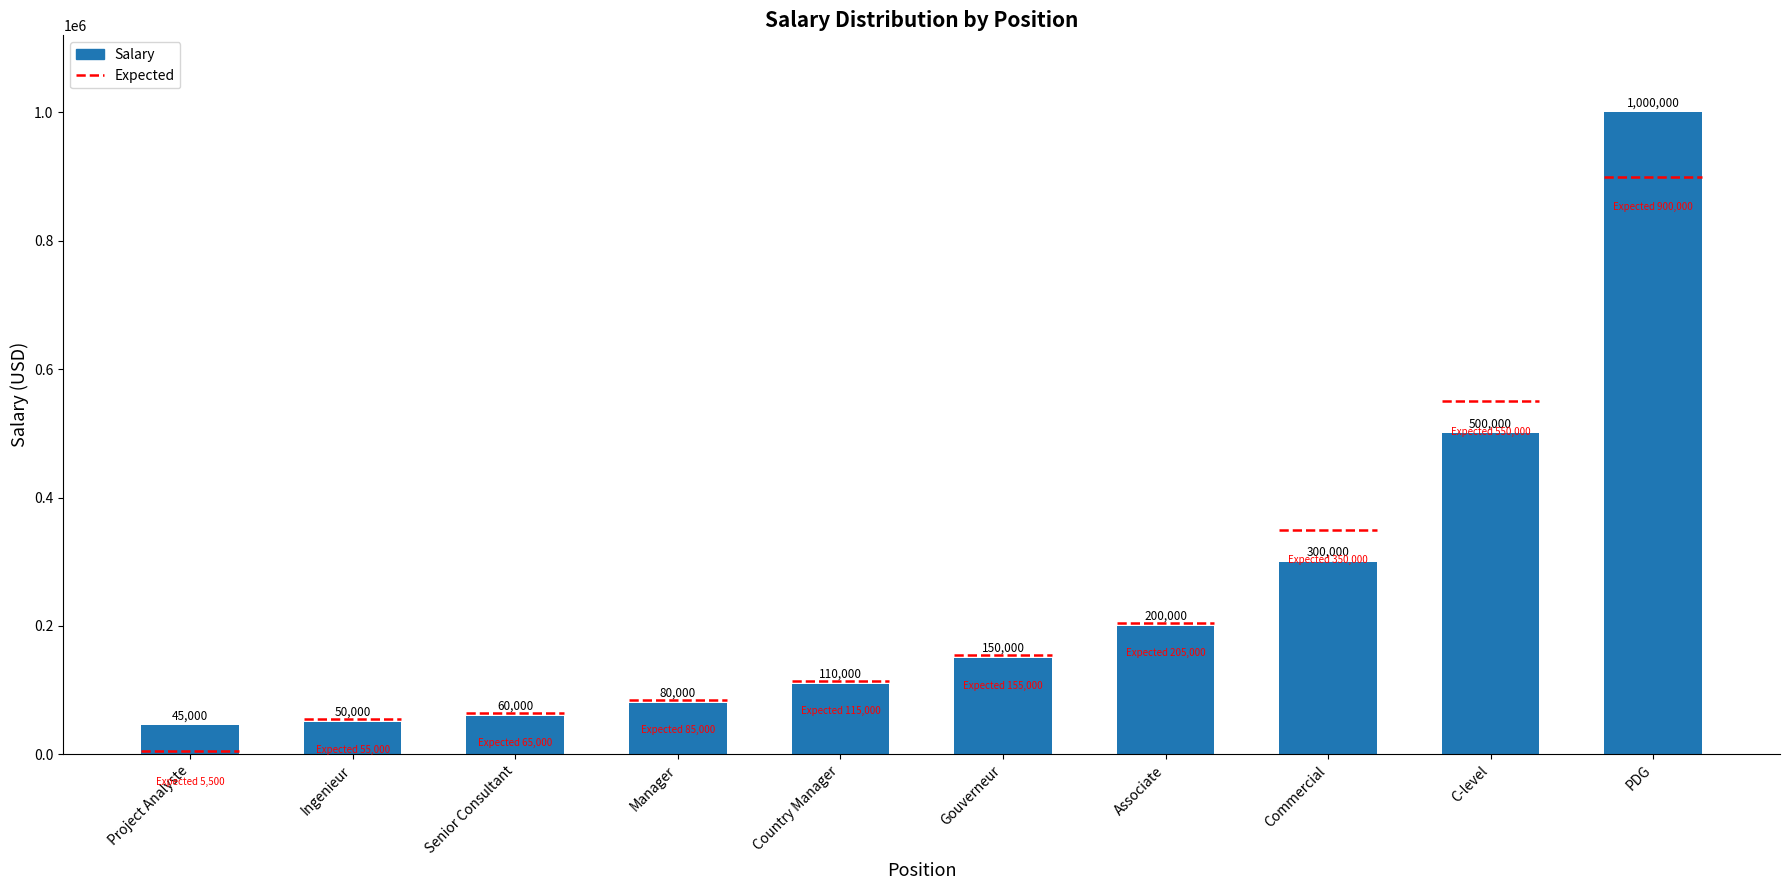

Rank the categories by value from highest to lowest.

PDG, C-level, Commercial, Associate, Gouverneur, Country Manager, Manager, Senior Consultant, Ingenieur, Project Analyste